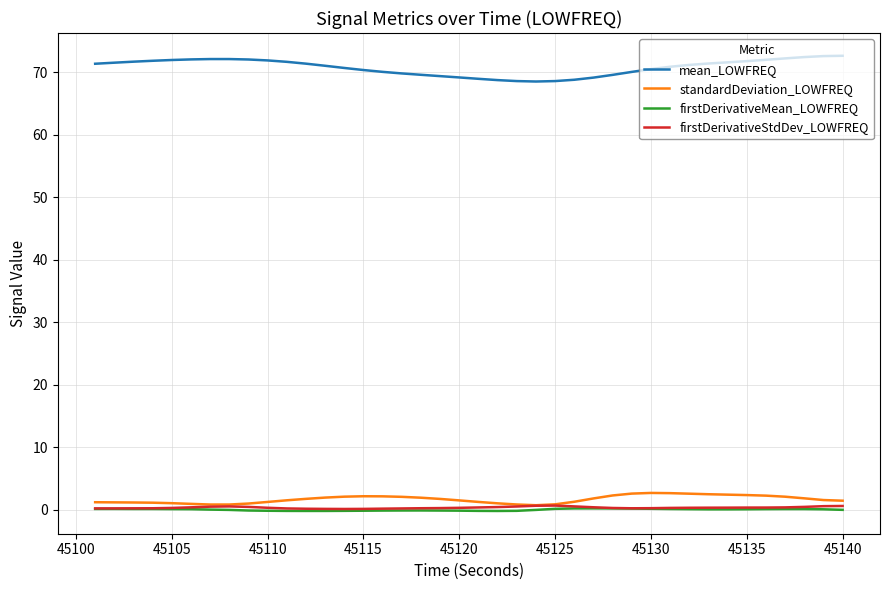

True or false: firstDerivativeStdDev_LOWFREQ and mean_LOWFREQ intersect in this chart.

False